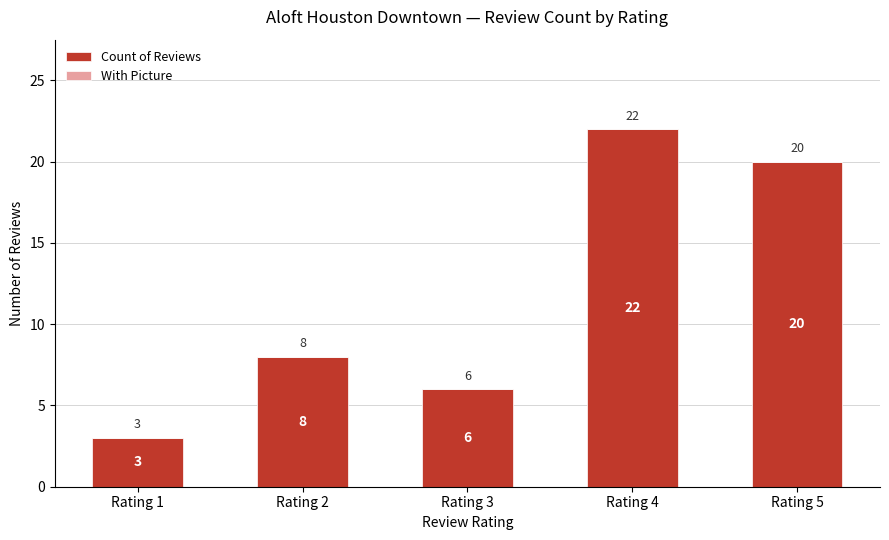

Approximately how many times larger is the value at Rating 5 compared to Rating 2?

2.5